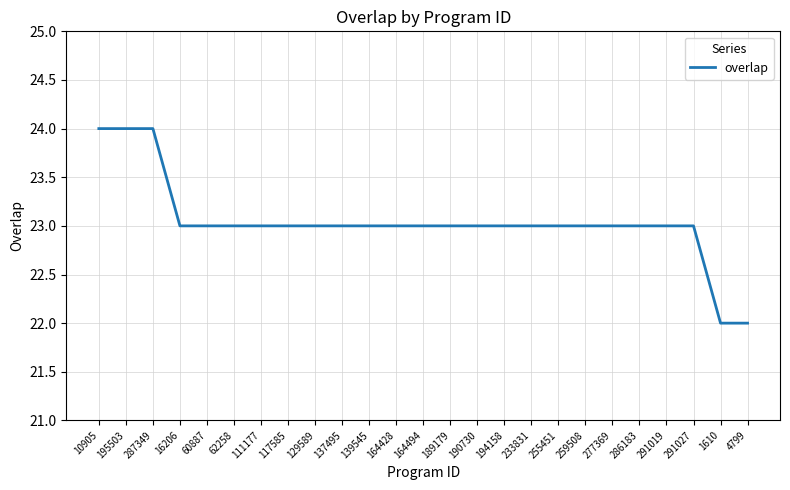

What position from the left is 291019?

22